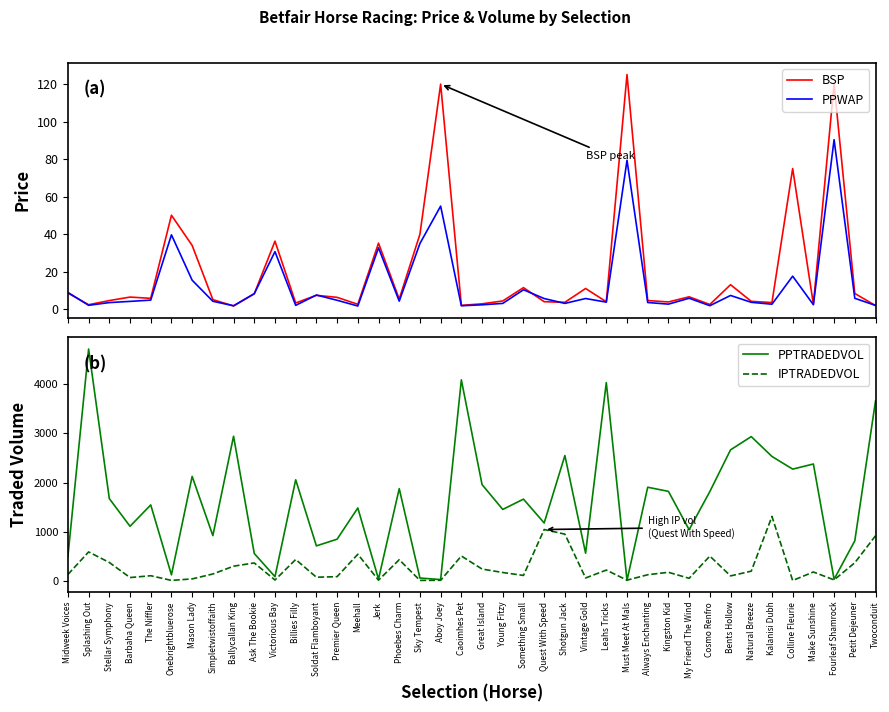

How many intersections are there between PPWAP and BSP?

8